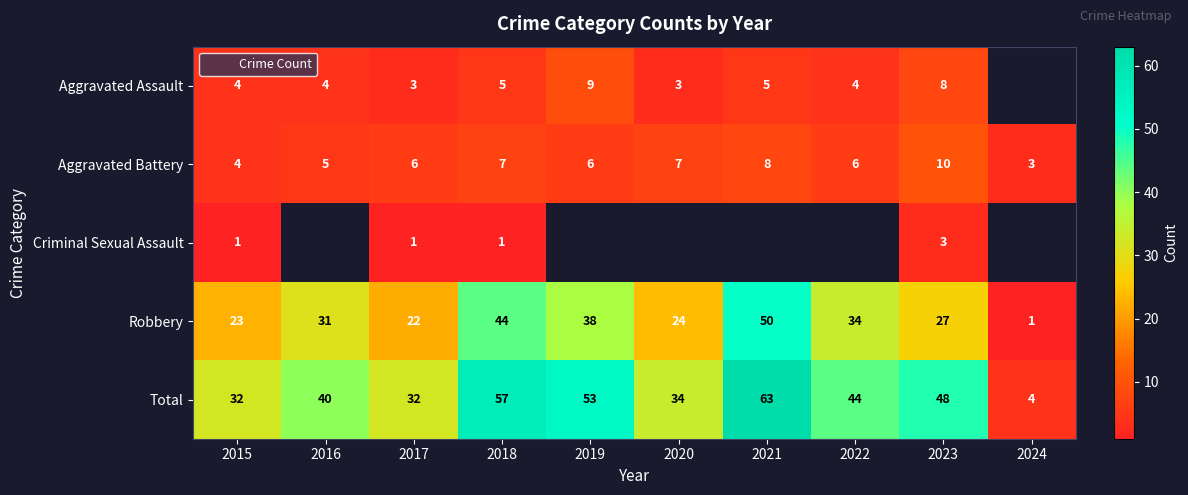

Rank the series at 2023 from highest to lowest value.

Total, Robbery, Aggravated Battery, Aggravated Assault, Criminal Sexual Assault